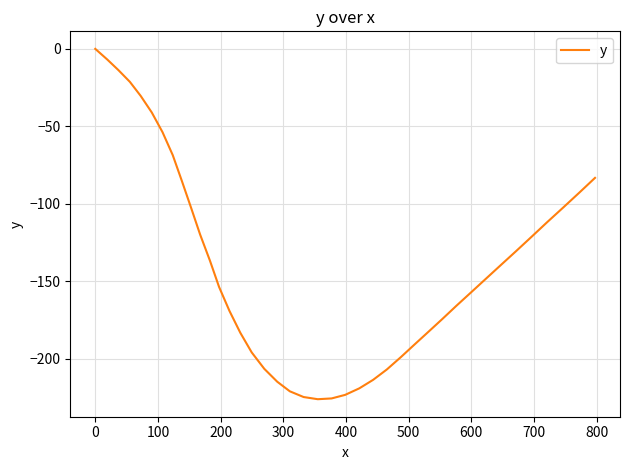

What is the difference between the maximum and minimum values?

226.2